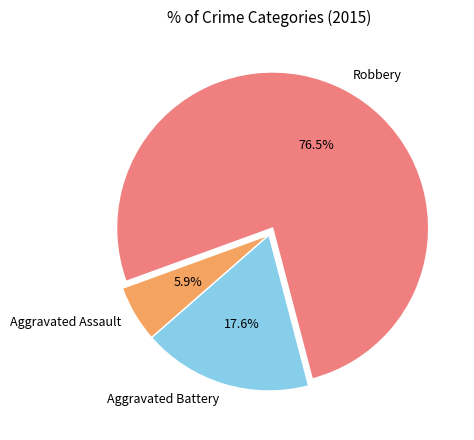

To the nearest percent, what is the difference between the Robbery and Aggravated Battery slice percentages?

59%